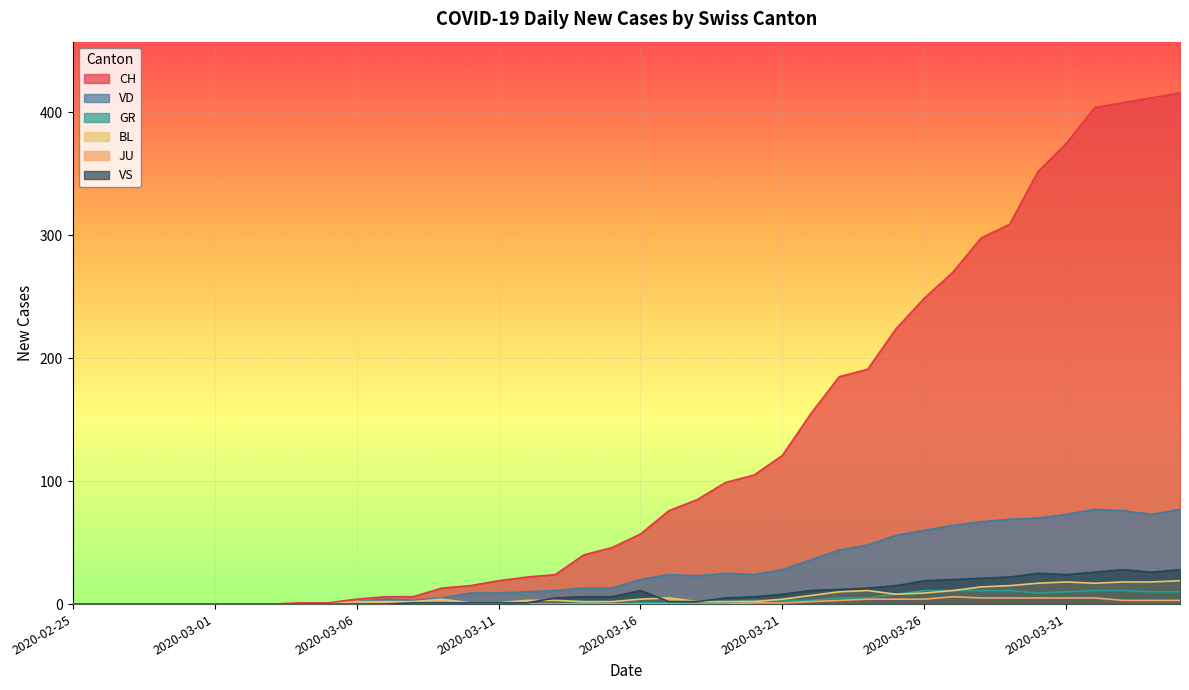

What are all the series names shown in the legend?

CH, VD, GR, BL, JU, VS